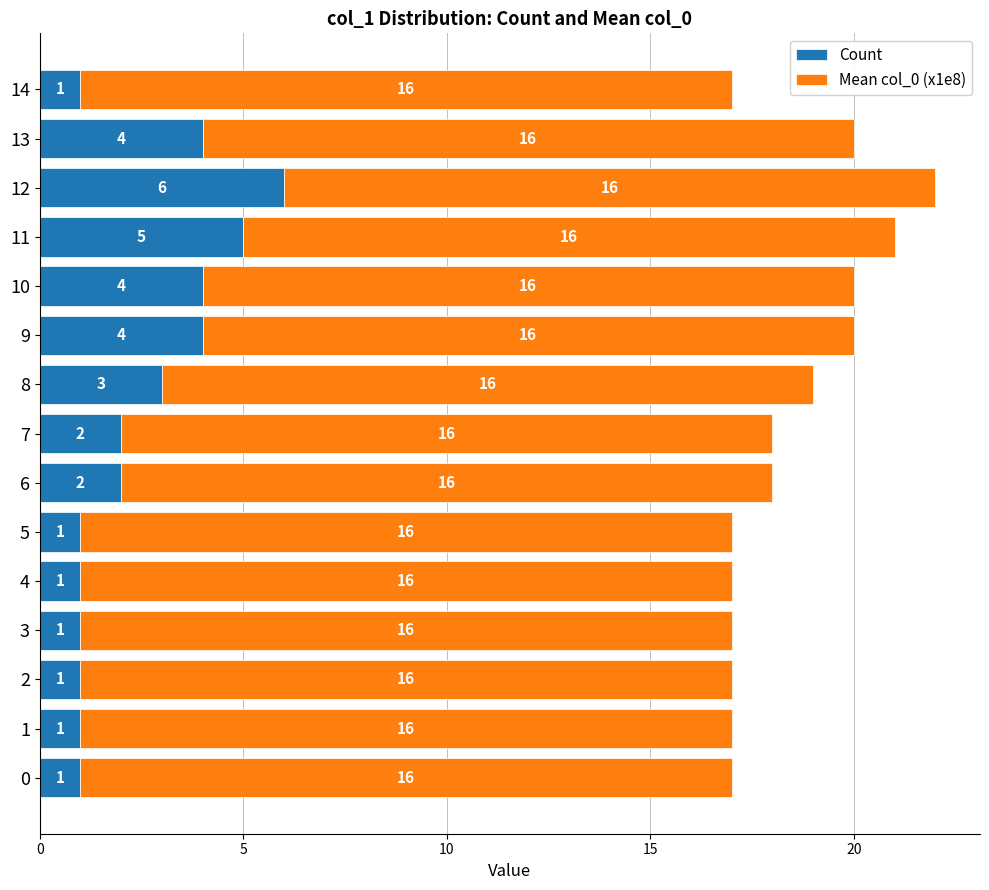

The value of Count at 13 is 4. True or false?

True